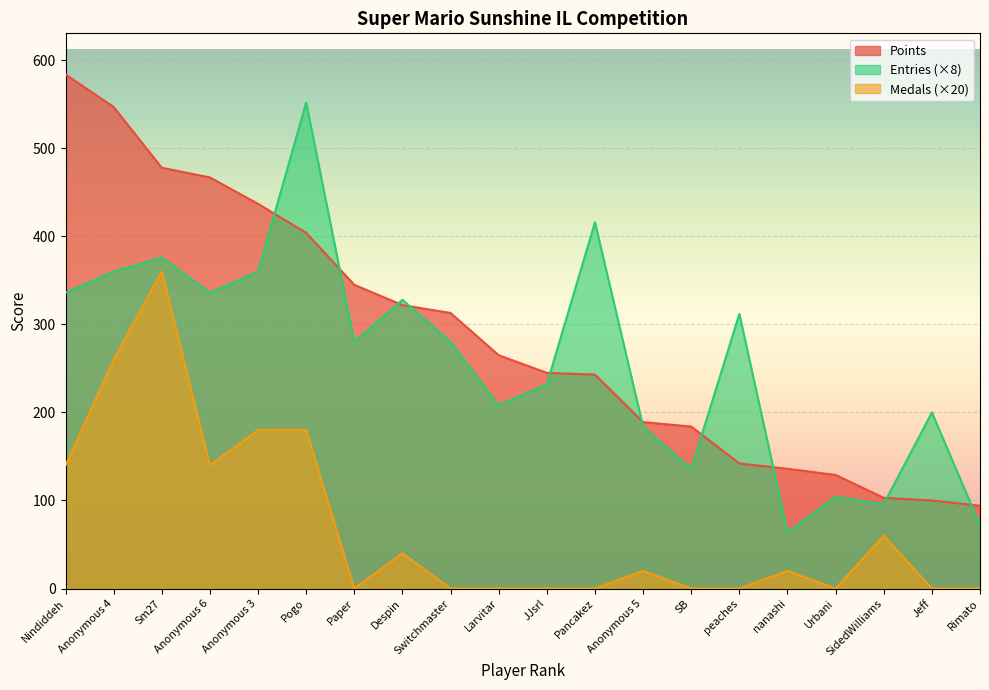

At Pogo, list the series in order from smallest to largest.

Medals (×20), Points, Entries (×8)